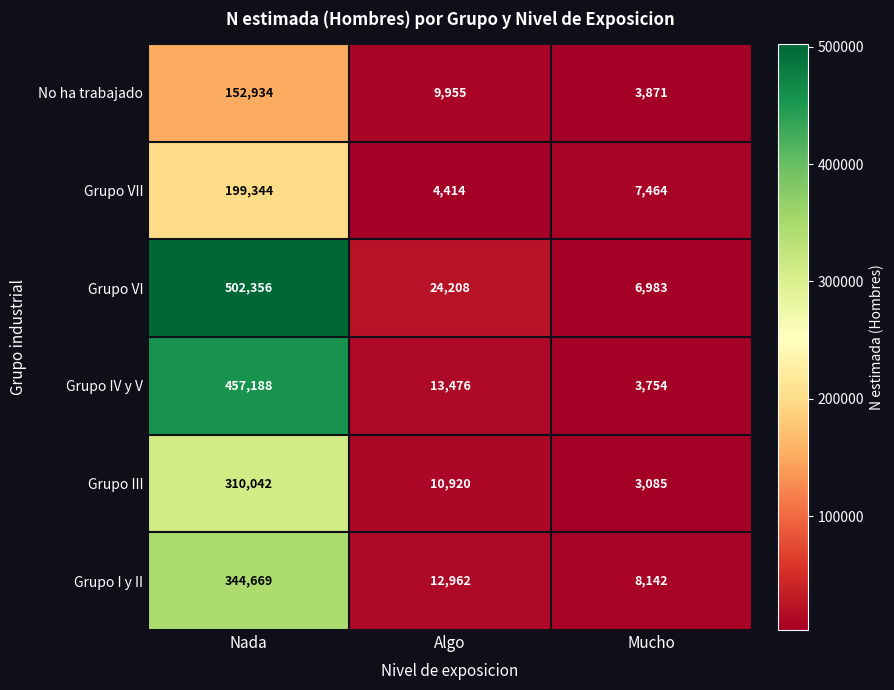

Which category has the highest value across all series?

Nada